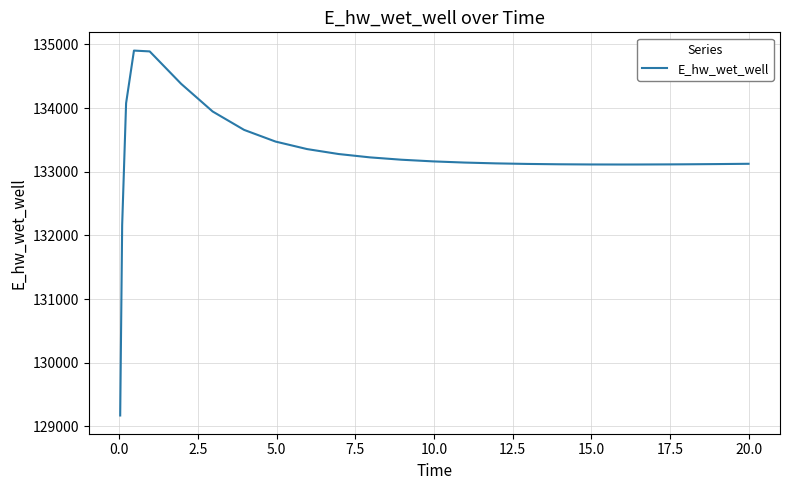

What is the difference between the maximum and minimum values?

5730.2